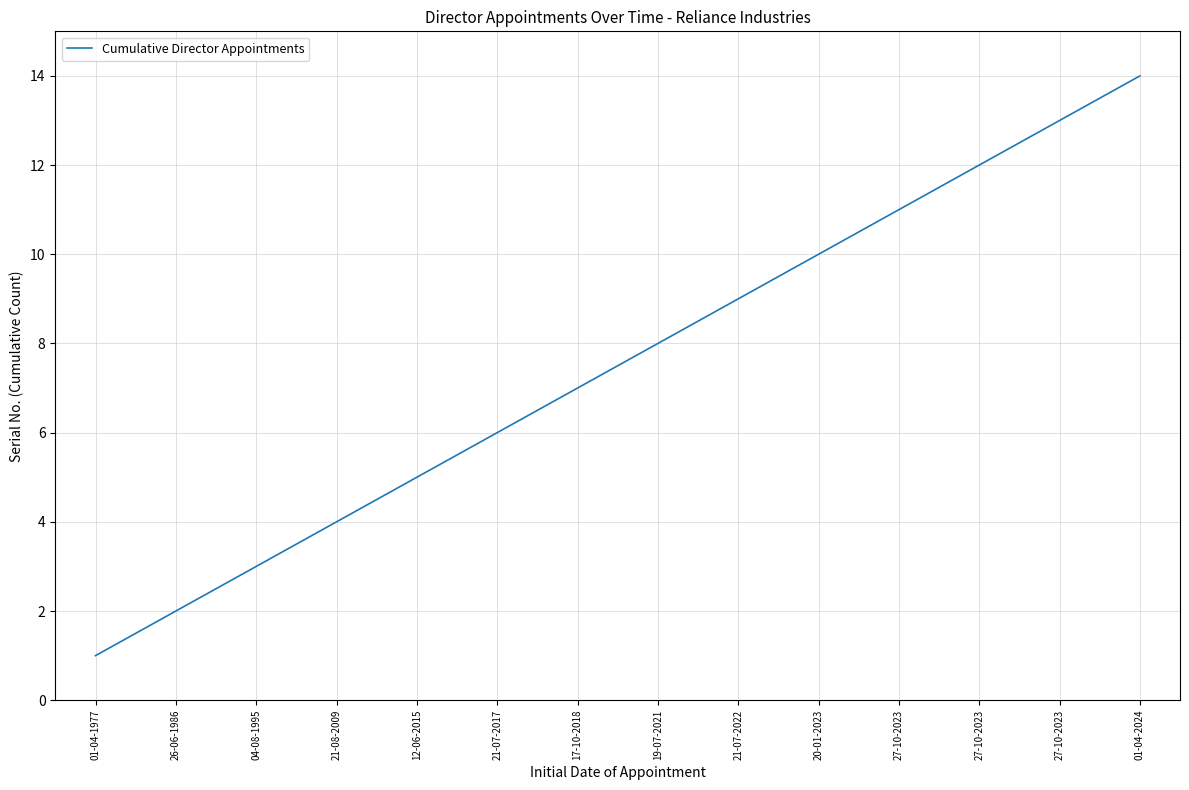

True or false: the data shows 10 at 20-01-2023.

True